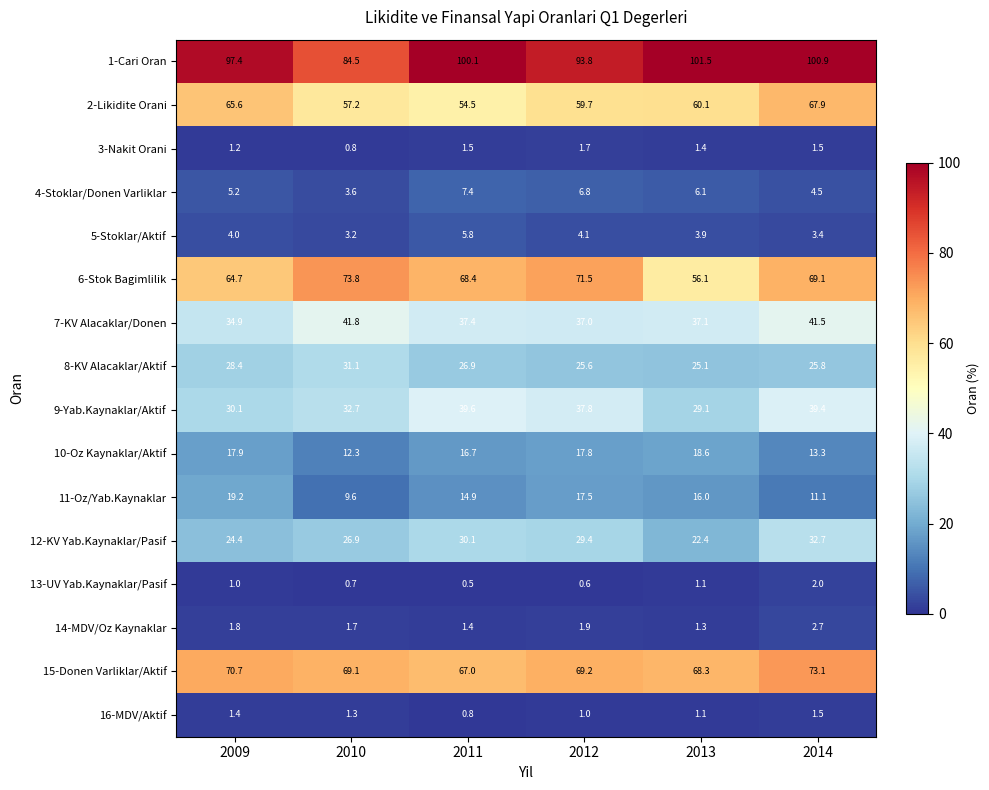

List the labels in order of 10-Oz Kaynaklar/Aktif value, largest first.

2013, 2009, 2012, 2011, 2014, 2010